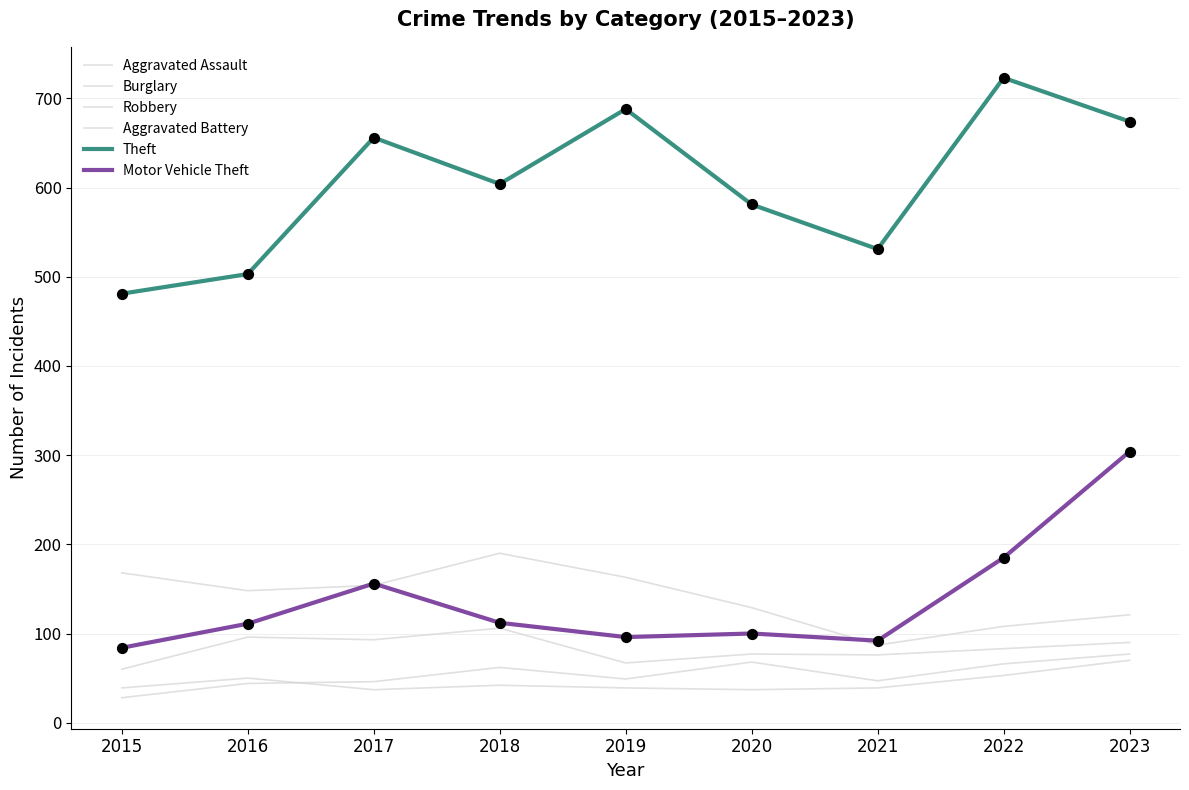

Does the chart have visible grid lines?

Yes